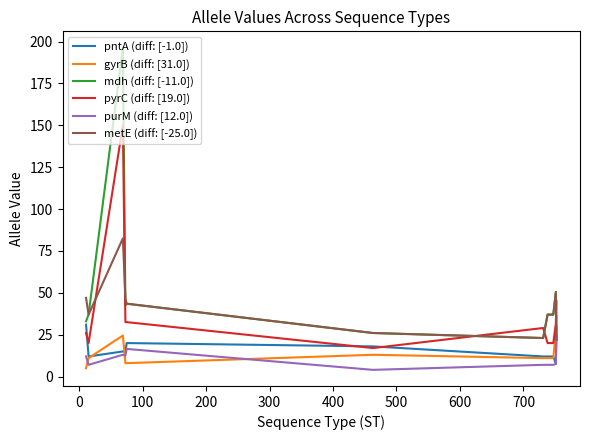

What is the maximum value shown in the chart?

196.5